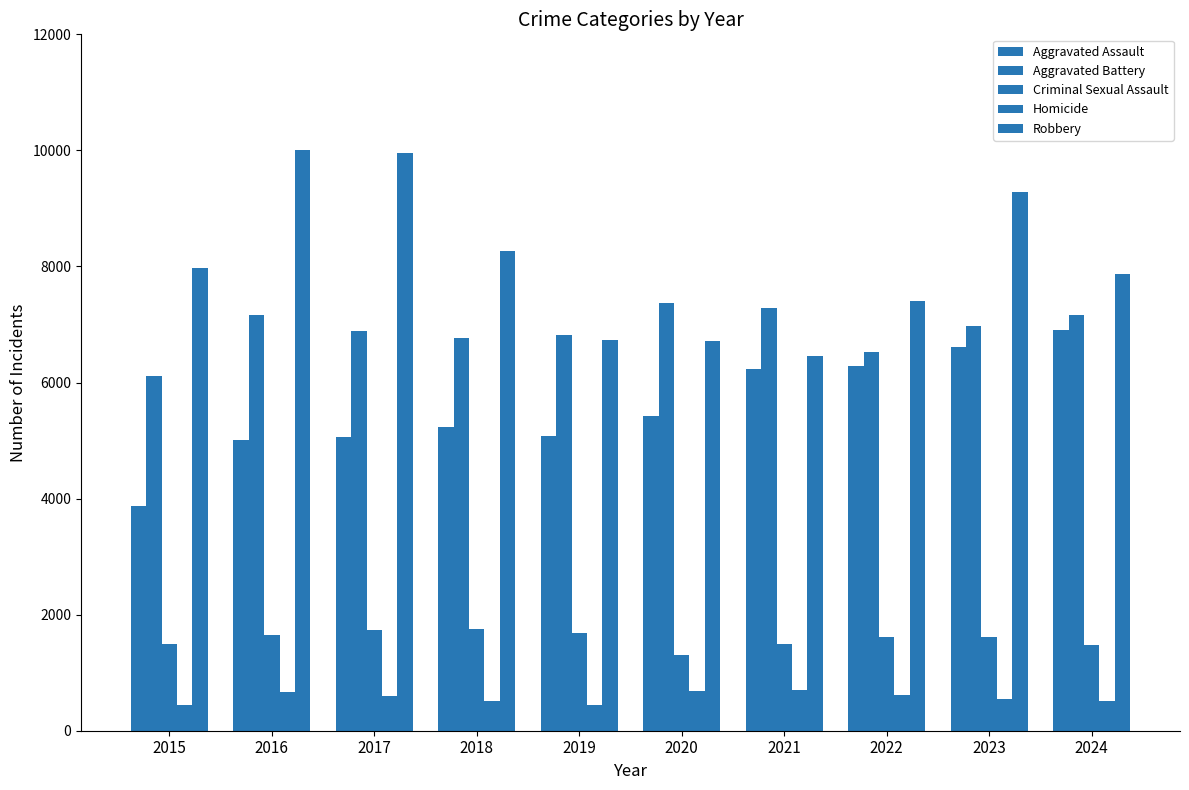

How many bars are there in total?

50